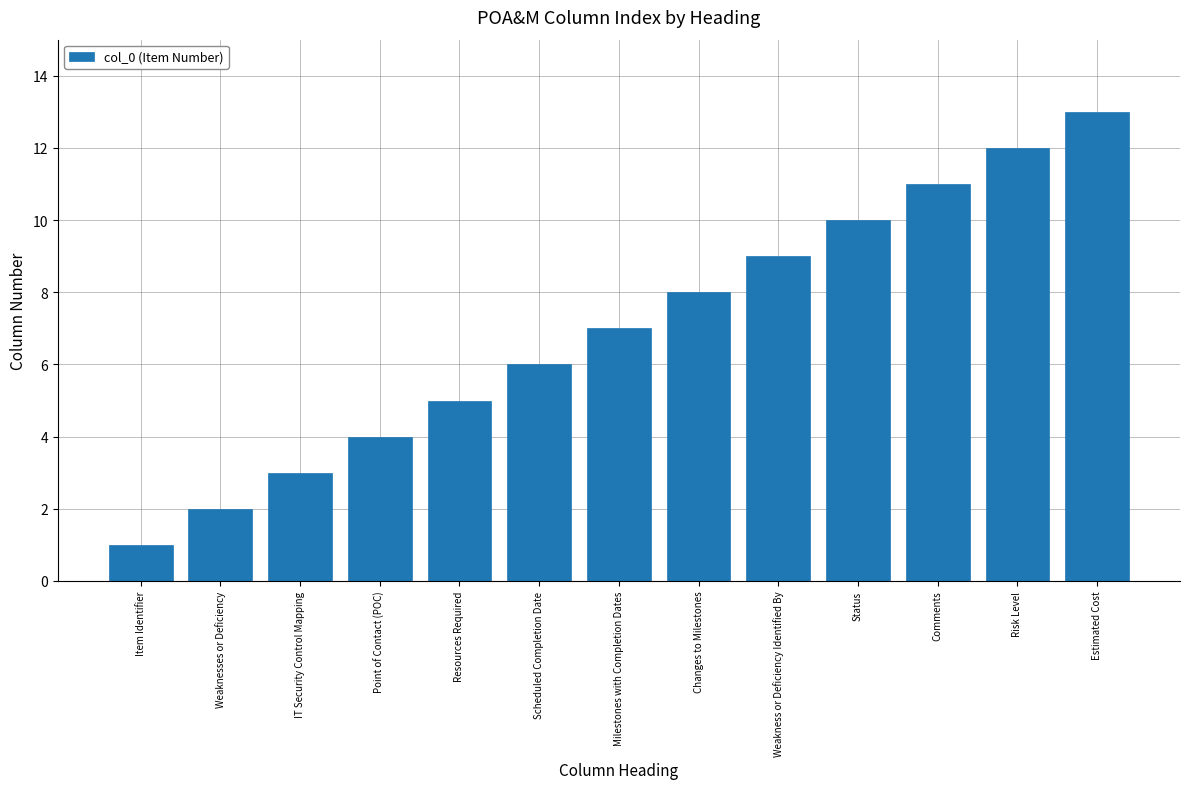

At which category does the chart reach its minimum across all series?

Item Identifier